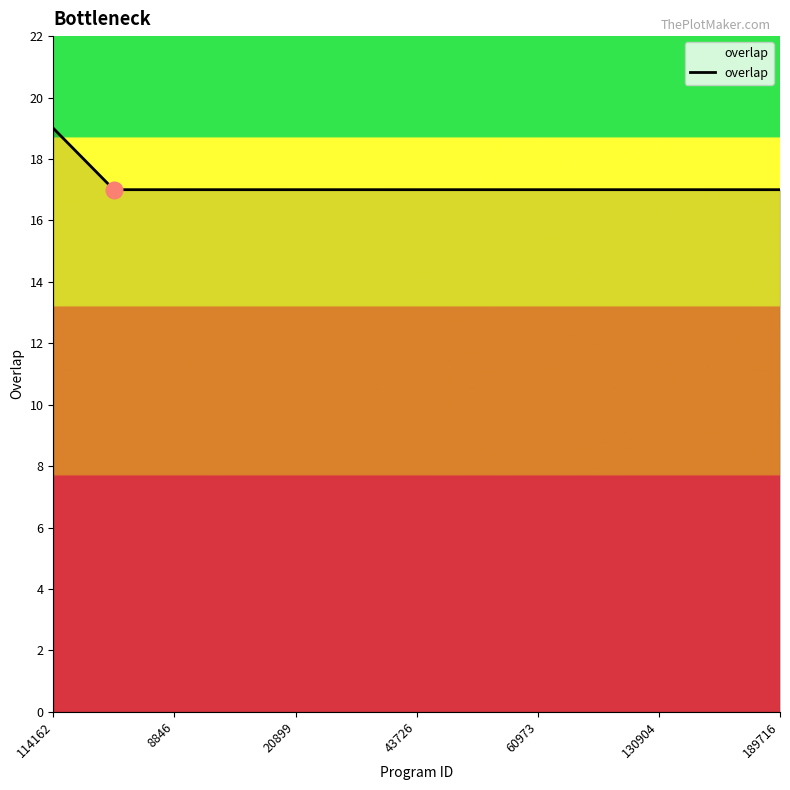

What is the maximum value shown in the chart?

19